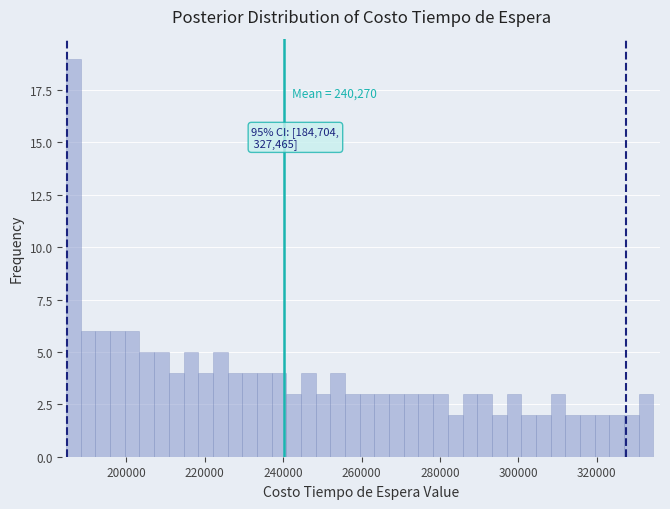

Around what value on the x-axis is the tallest bar? Give the approximate position of its centre, as read against the axis.

186000